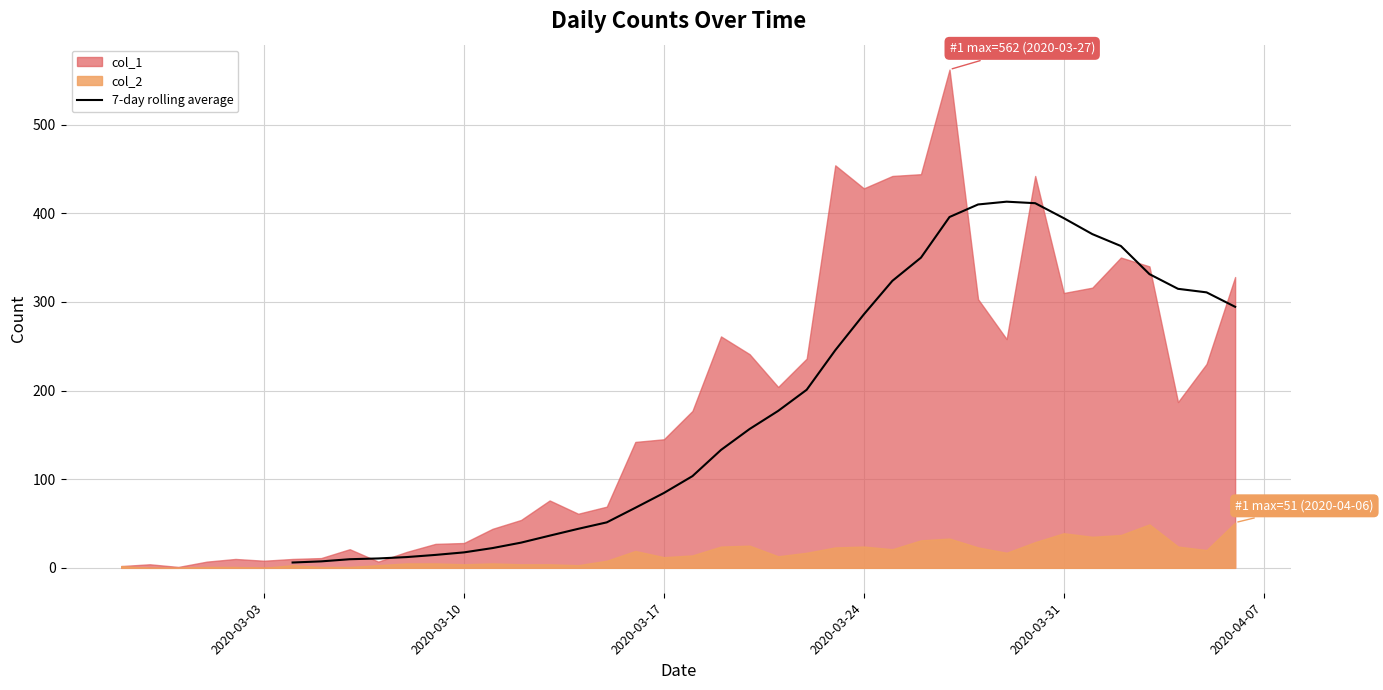

What is the smallest value displayed?

6.0